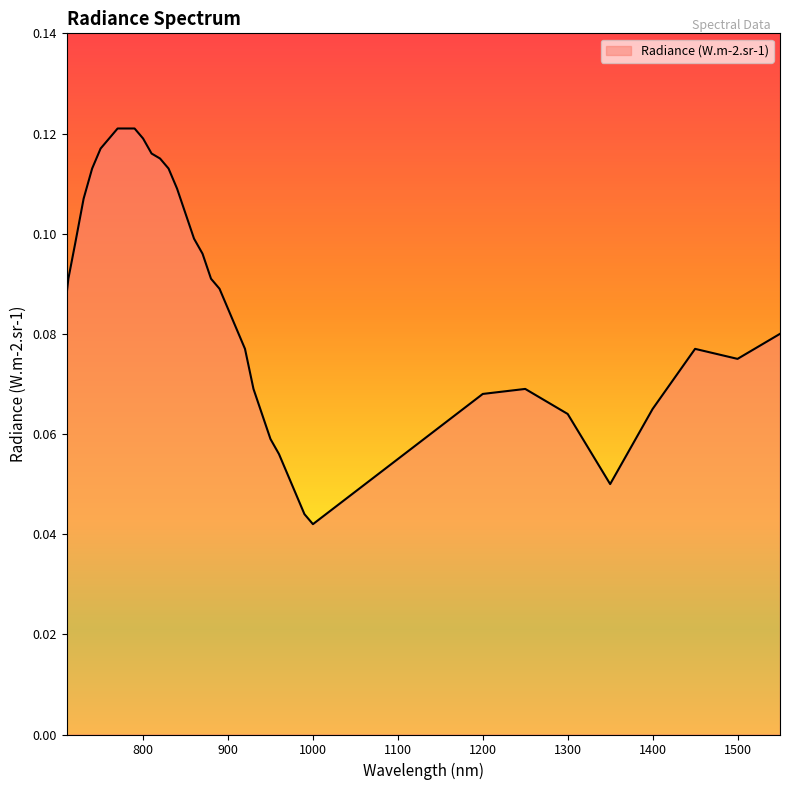

Which label corresponds to the largest value in the chart?

770